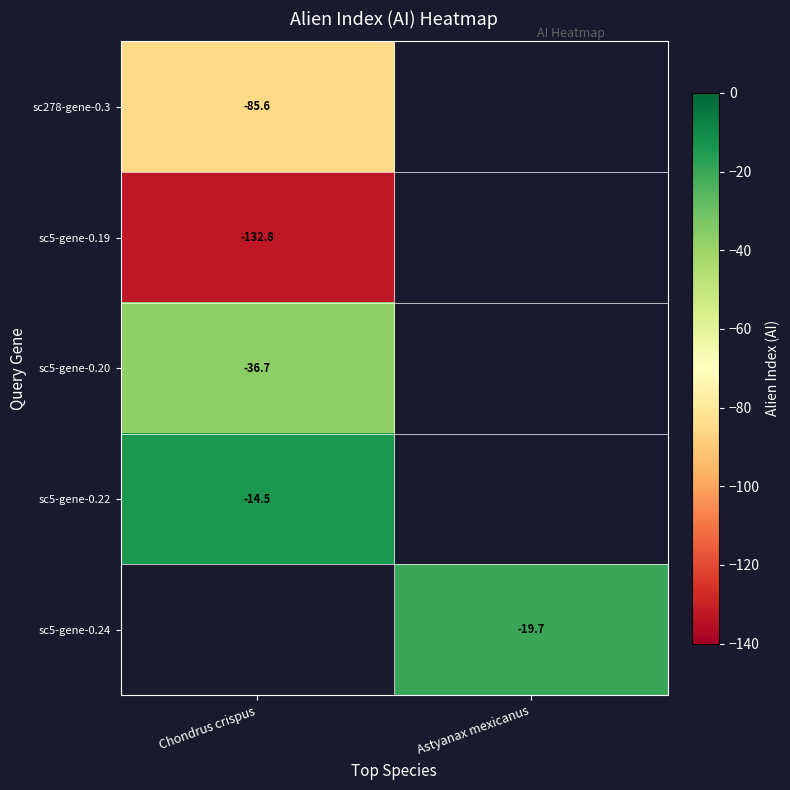

How many negative values does the sc5-gene-0.20 series have?

1